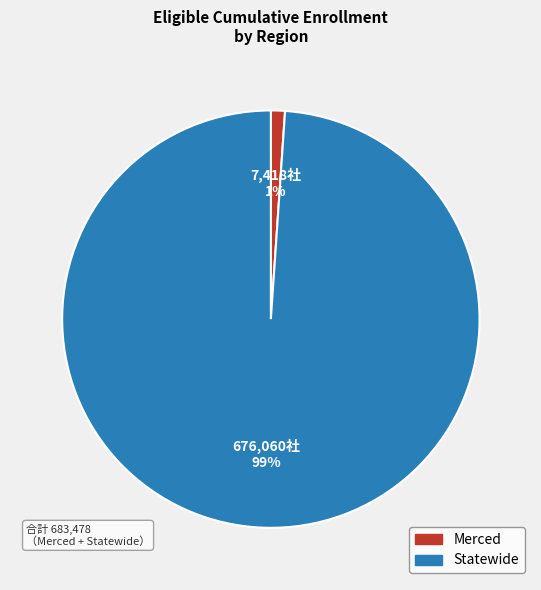

Is the sum of Statewide and Merced greater than half?

Yes